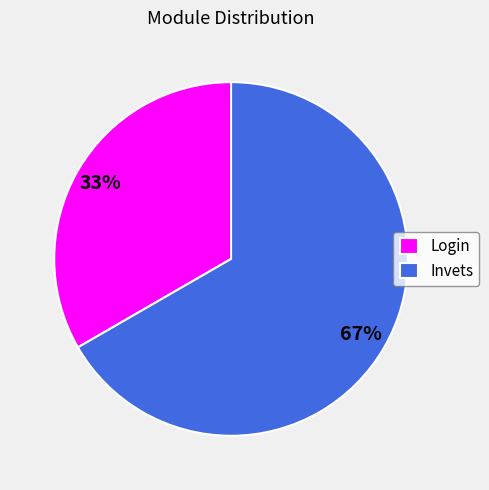

Combined, do Login and Invets account for over 50%?

Yes